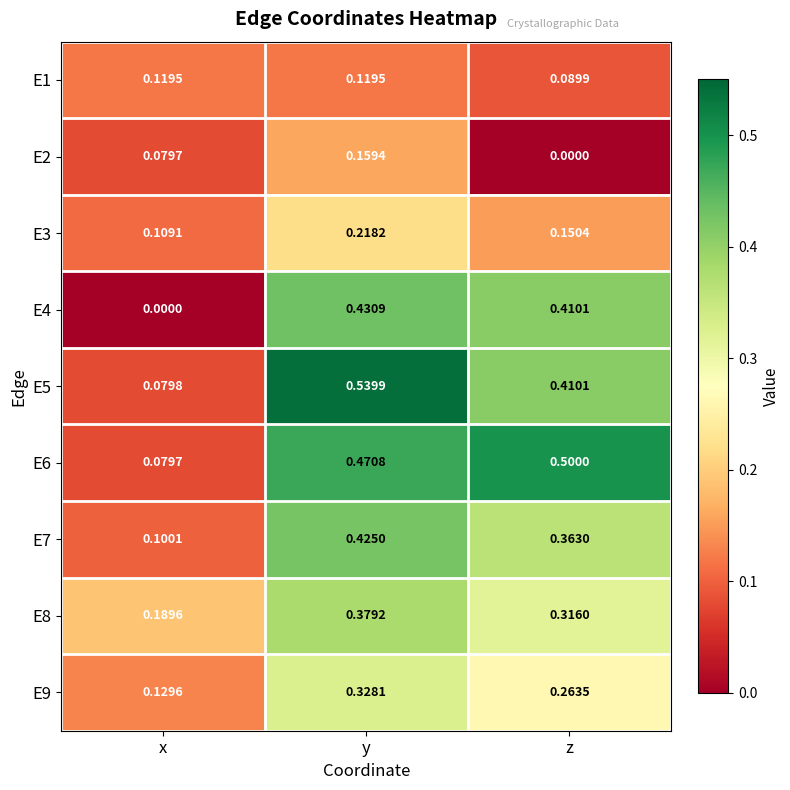

Which series changed the most between x and z?

E6